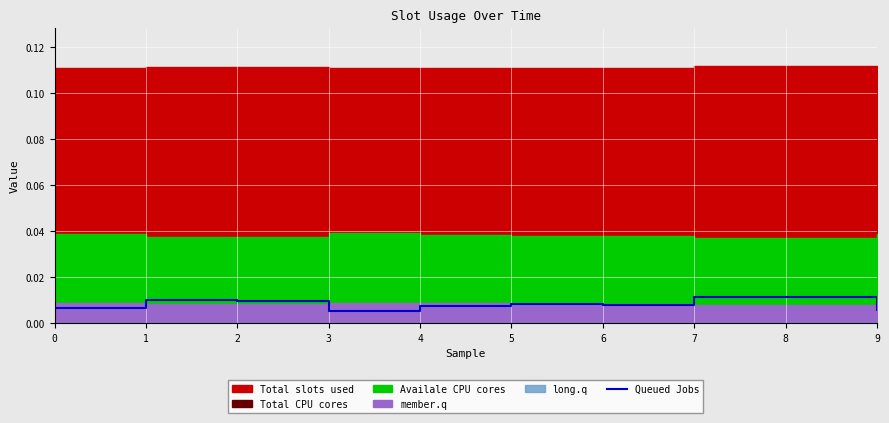

At which category does the chart reach its peak across all series?

8